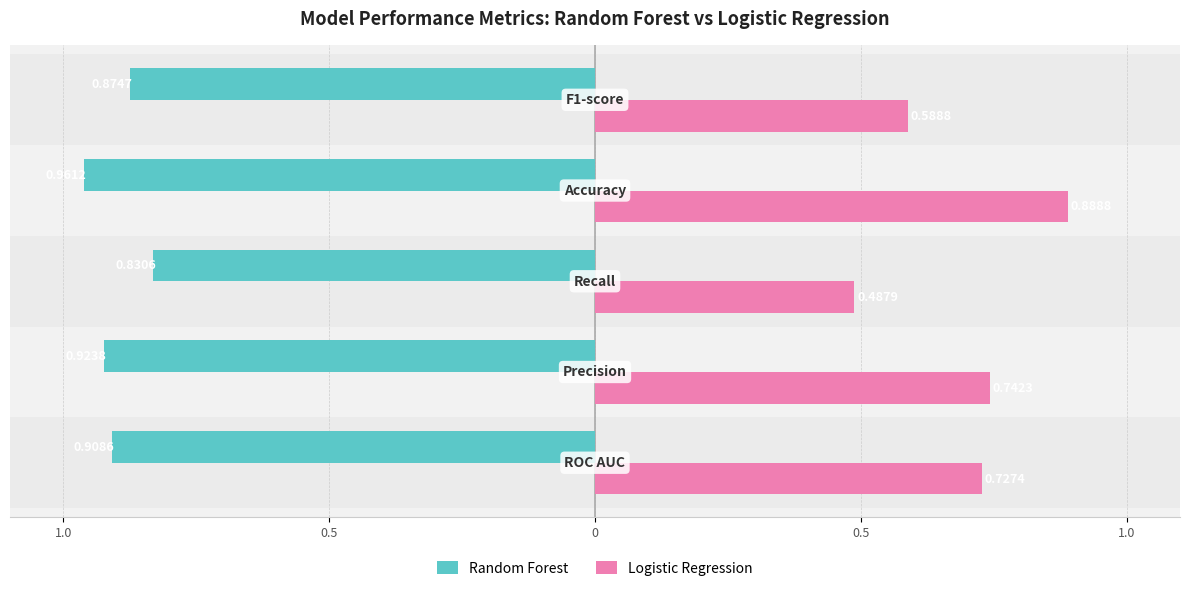

How many data points does each series have?

5